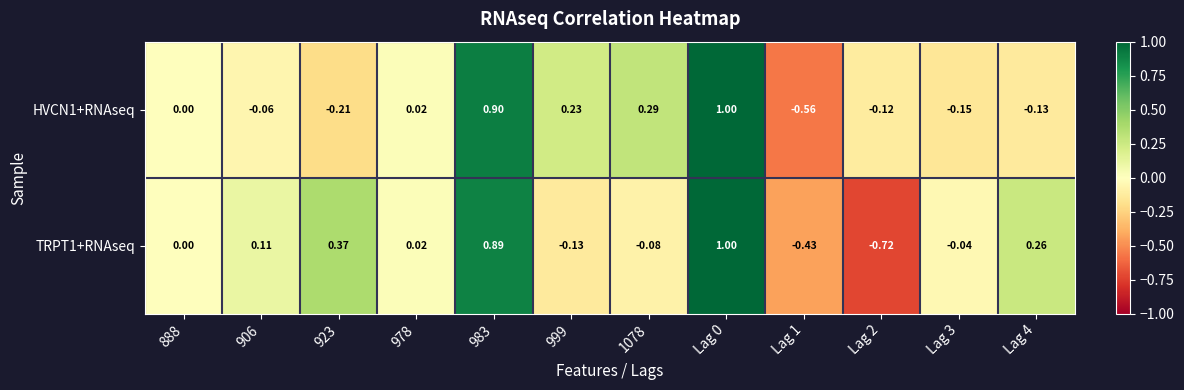

Is the value of TRPT1+RNAseq at Lag 0 greater than the value of HVCN1+RNAseq at 923?

Yes